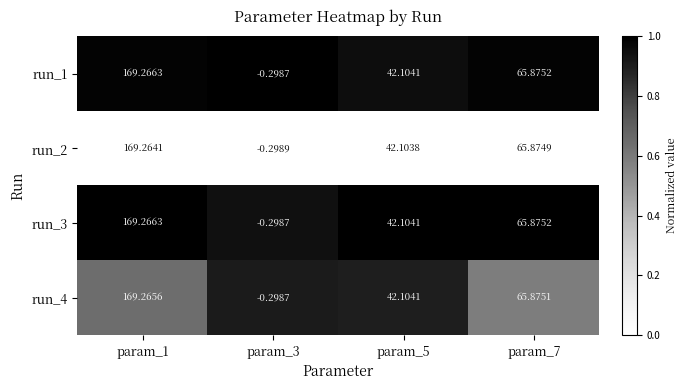

Is the value of run_1 at param_3 greater than the value of run_3 at param_1?

No